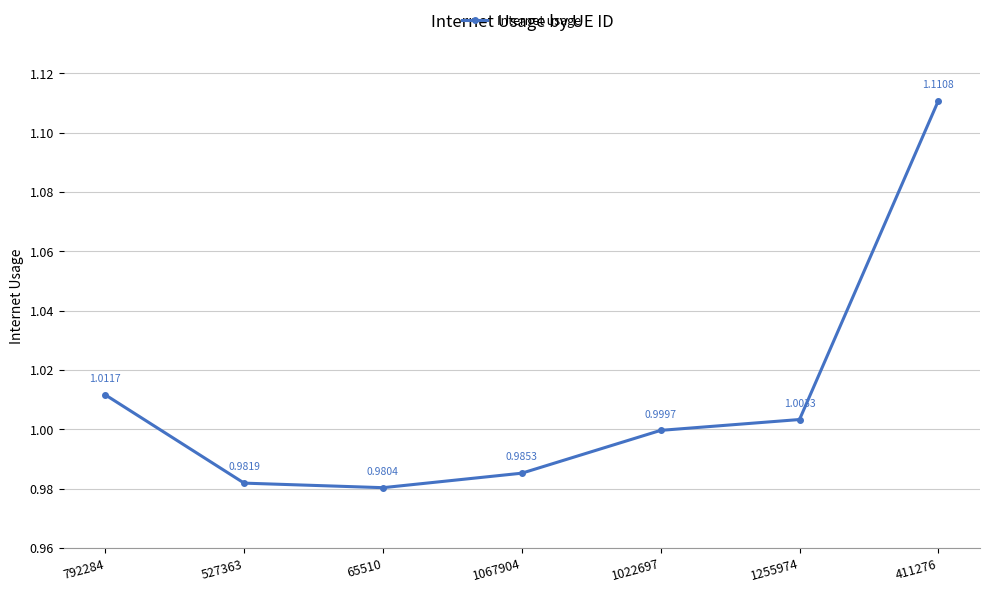

What is the label of the 3rd point from the right?

1022697